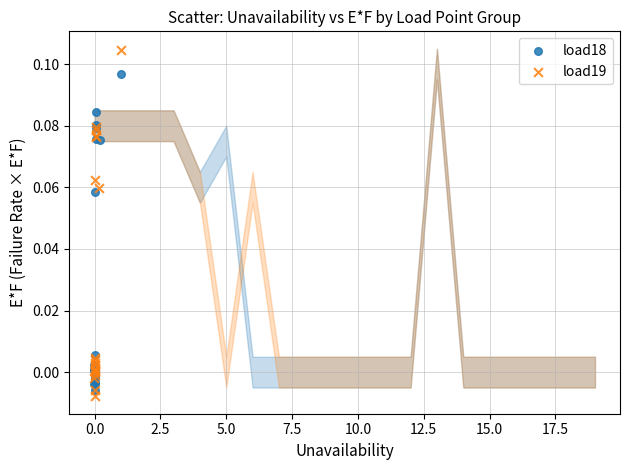

Which series has the largest Y range (max minus min)?

load19